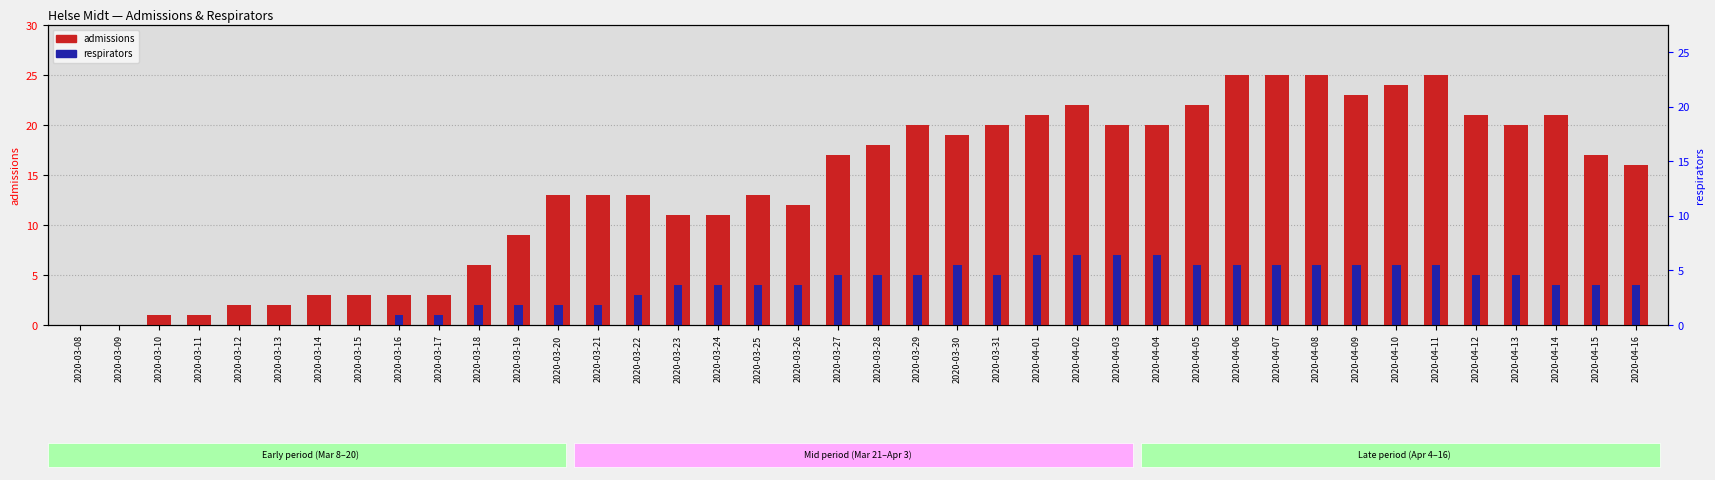

Are the bars horizontal?

No